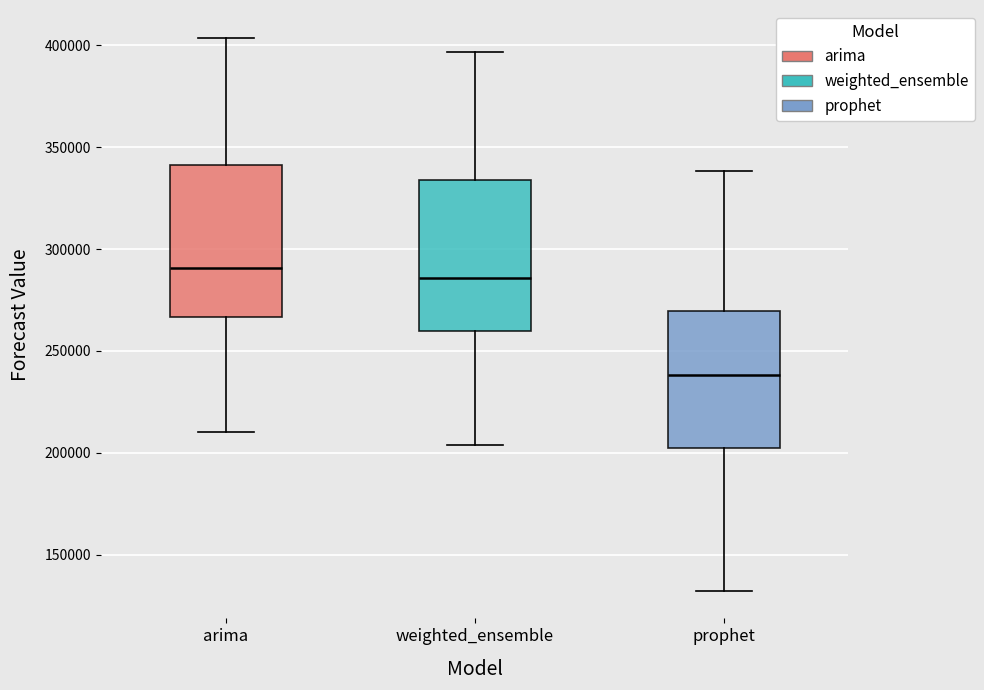

Reading left to right, transcribe this box plot: for each box, give where its median line is, the range the box spans, and where its two whiskers end, as read against the y-axis. The values are not printed on the chart, so give them approximately, as read against the axis.

arima: median 290000, box 265000 to 340000, whiskers 210000 to 405000
weighted_ensemble: median 285000, box 260000 to 335000, whiskers 205000 to 395000
prophet: median 240000, box 200000 to 270000, whiskers 130000 to 340000